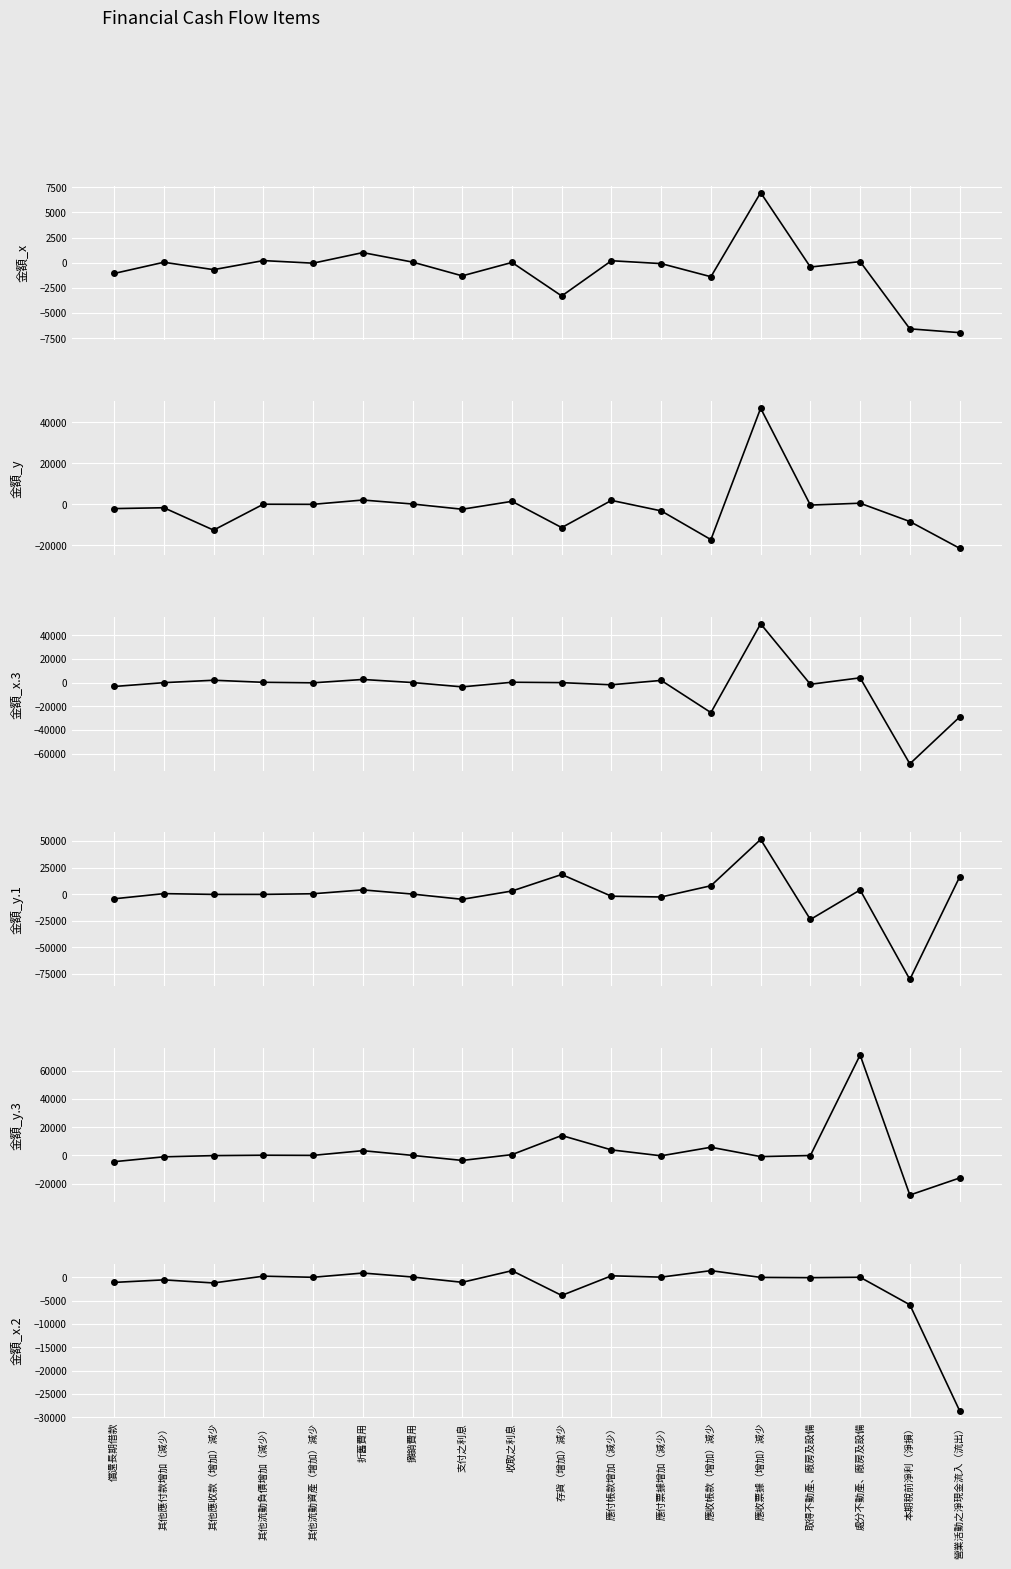

How many intersections are there between 金額_x and 金額_x.3?

12